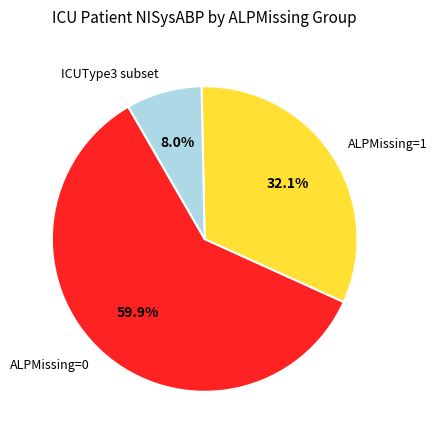

Rank the categories by value from highest to lowest.

ALPMissing=0, ALPMissing=1, ICUType3 subset